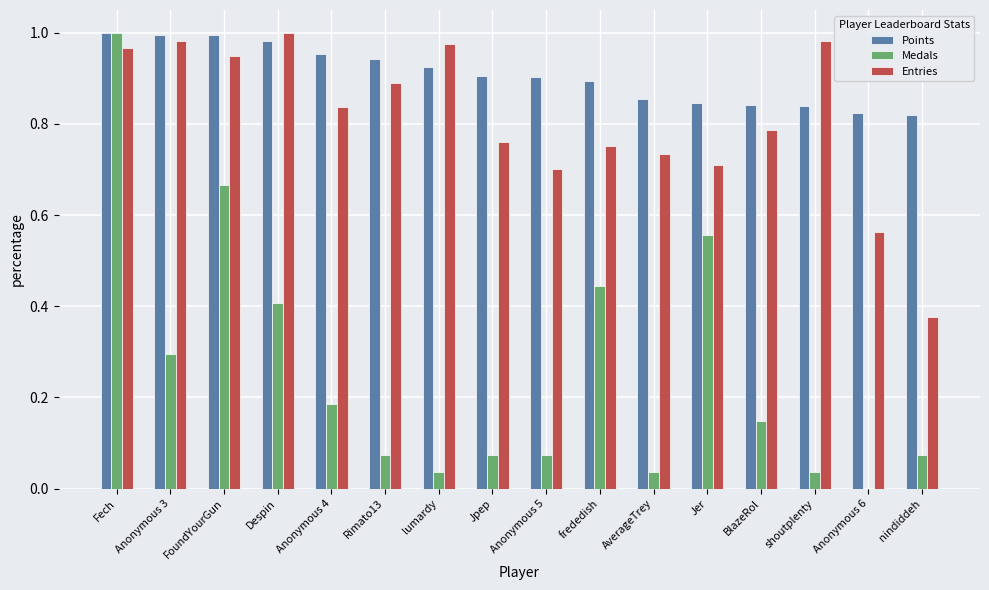

At which category is the sum across all series the highest?

Fech